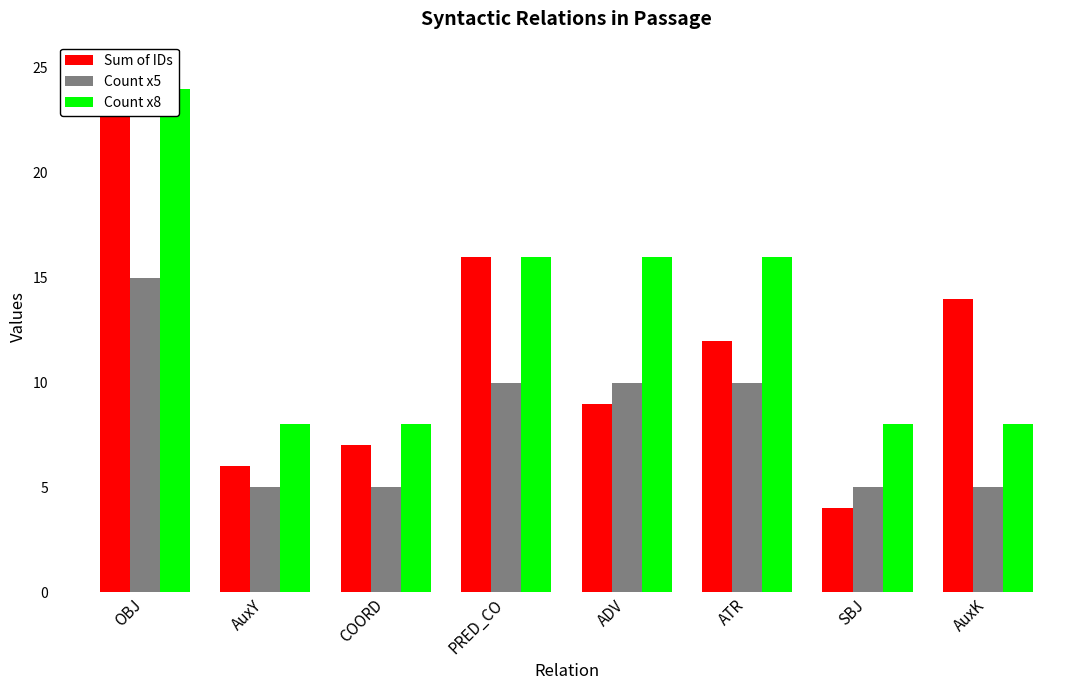

At which label does Sum of IDs first exceed 12?

OBJ